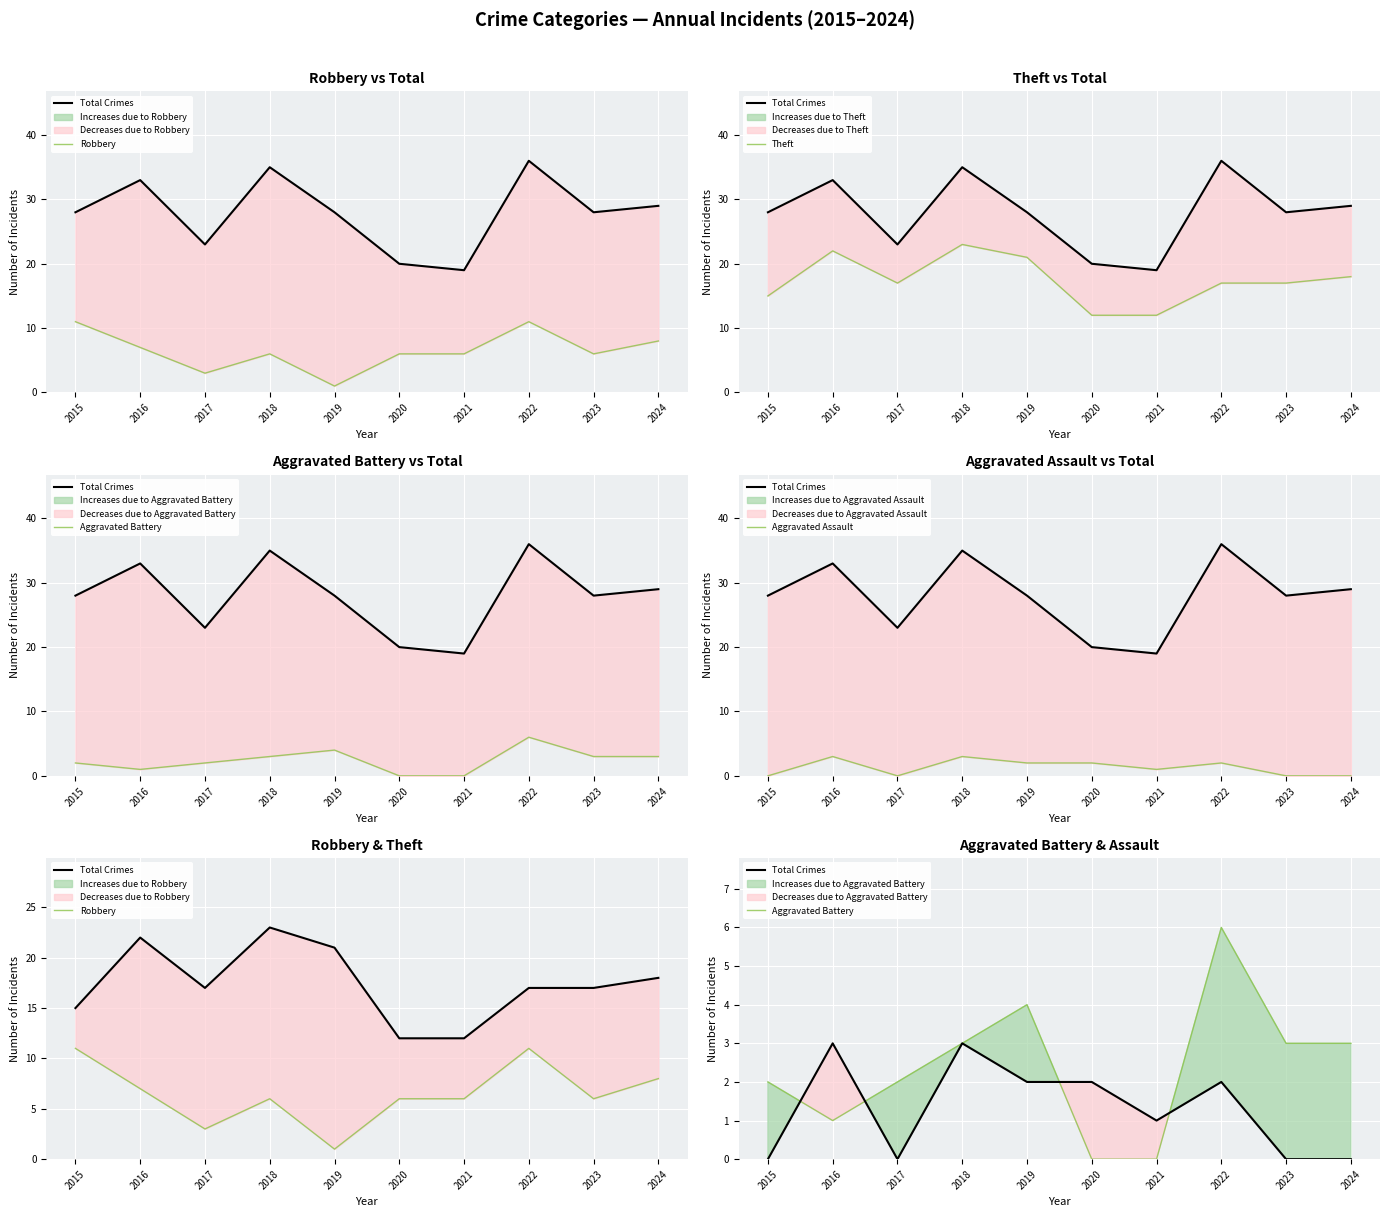

Which series has the largest total across all categories?

Theft